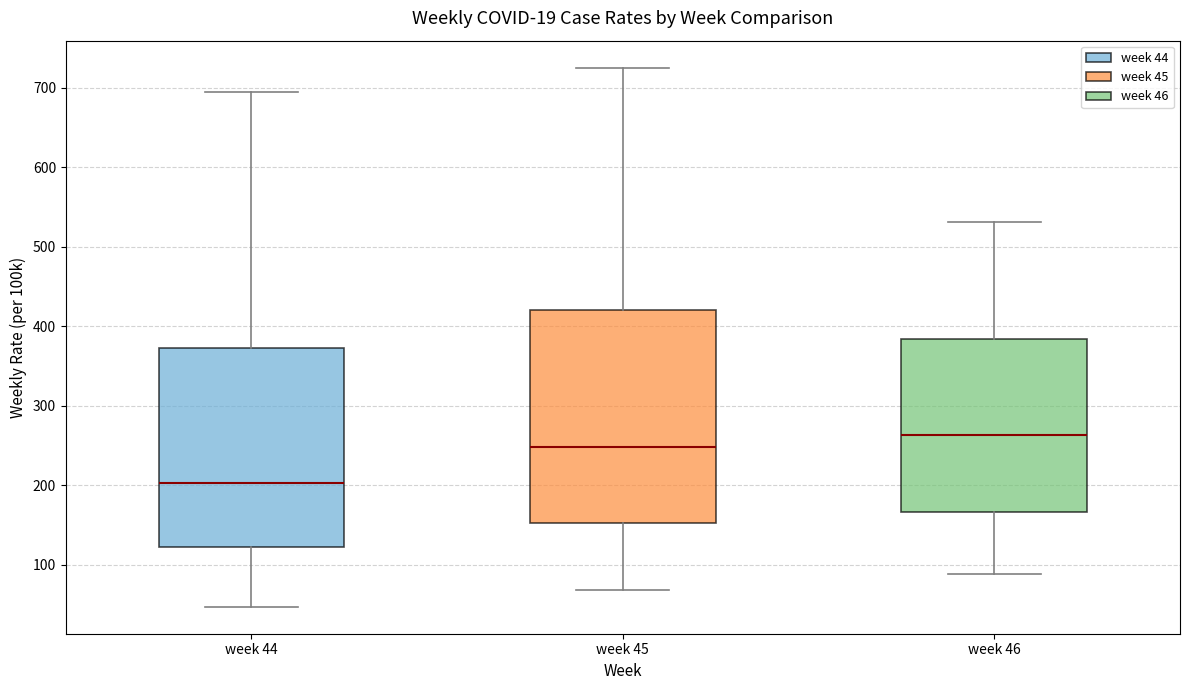

Reading left to right, read every box against the y-axis: the position of its median line, the range the box covers, and the ends of its whiskers. The values are not printed on the chart, so give them approximately, as read against the axis.

week 44: median 200, box 120 to 370, whiskers 50 to 700
week 45: median 250, box 150 to 420, whiskers 70 to 730
week 46: median 260, box 170 to 380, whiskers 90 to 530